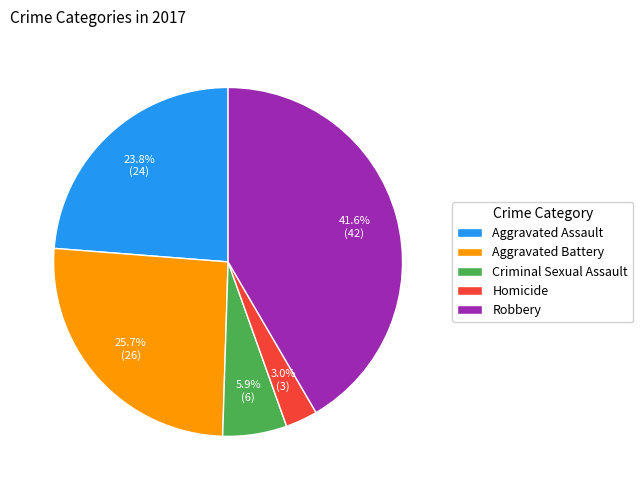

Is there any slice that represents more than half of the pie?

No